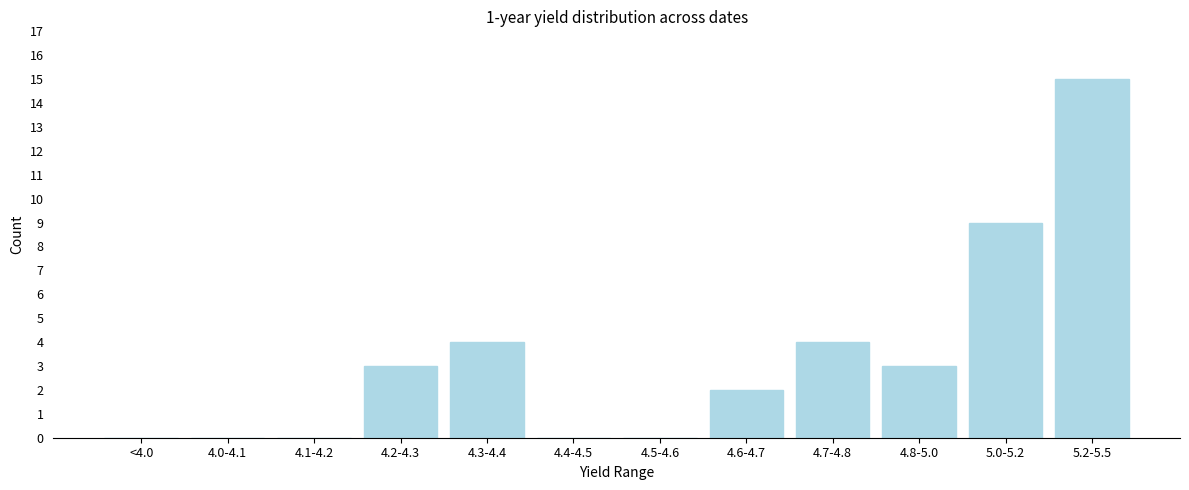

Reading left to right, what are all the values shown in this chart?

<4.0=0	4.0-4.1=0	4.1-4.2=0	4.2-4.3=3	4.3-4.4=4	4.4-4.5=0	4.5-4.6=0	4.6-4.7=2	4.7-4.8=4	4.8-5.0=3	5.0-5.2=9	5.2-5.5=15